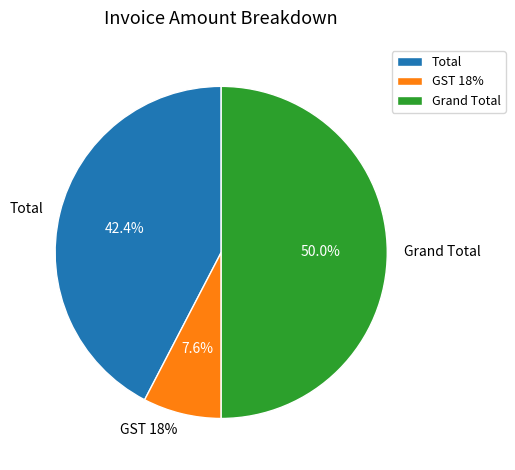

To the nearest percent, what is the average slice percentage?

33%